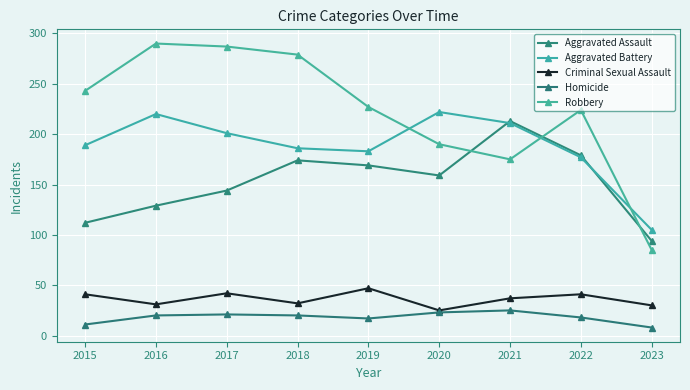

Is the value of Aggravated Assault at 2023 greater than the value of Homicide at 2021?

Yes